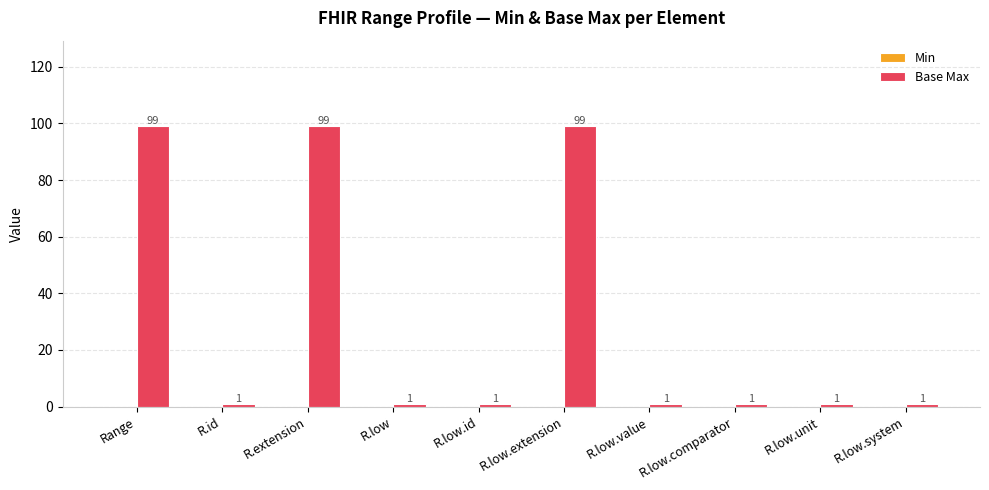

What value does the data have at R.low.extension, to the nearest 10?

100